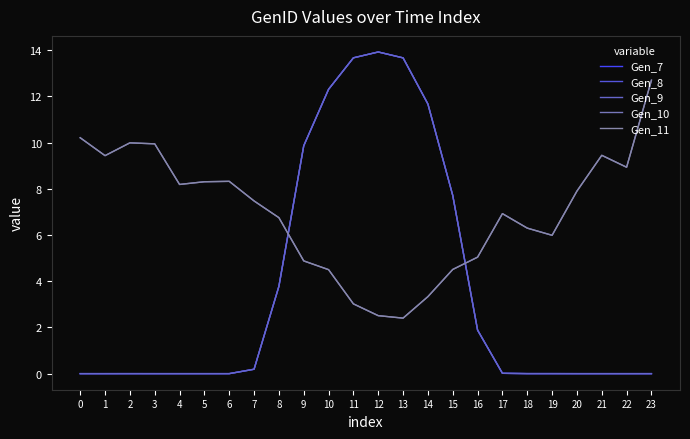

Is this an area chart (filled region under the line)?

No